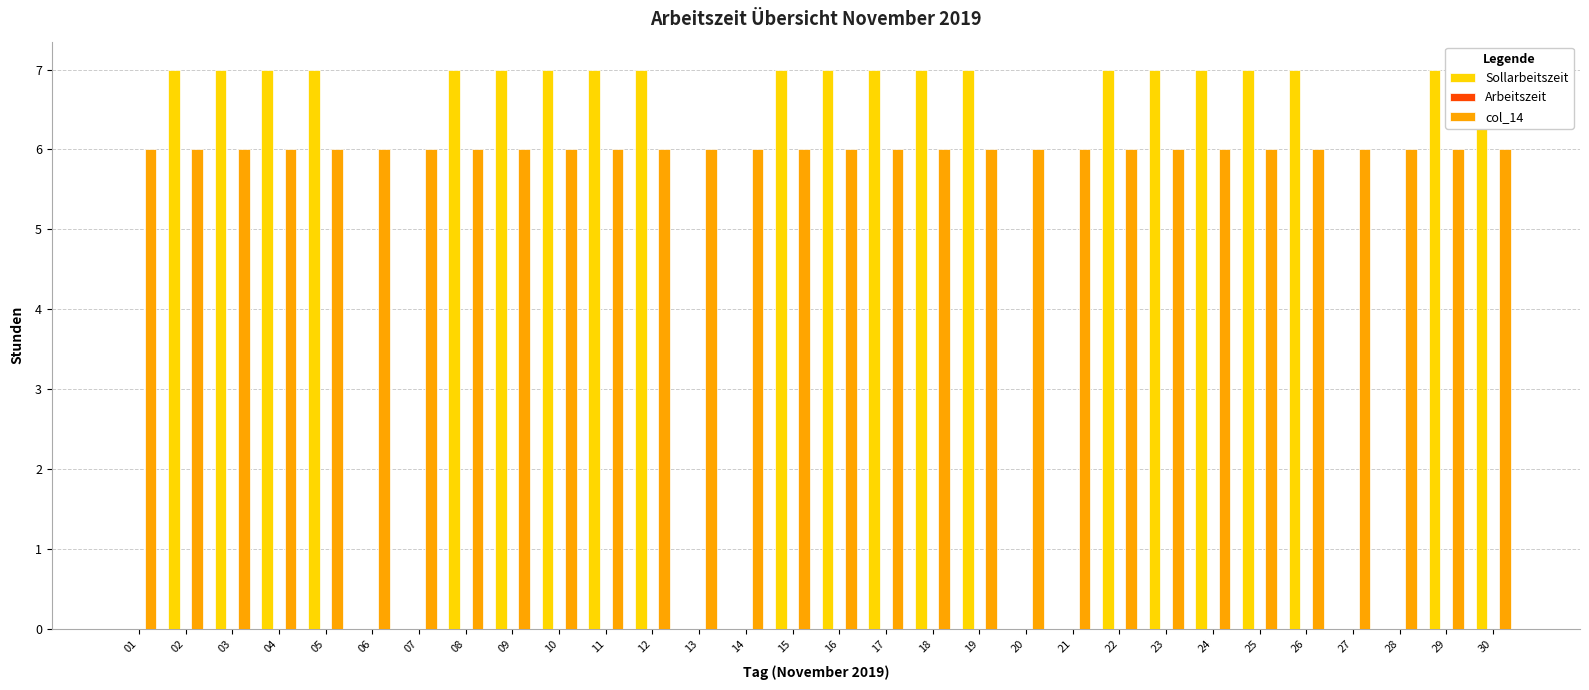

Are the bars grouped side by side (vs. stacked)?

Yes